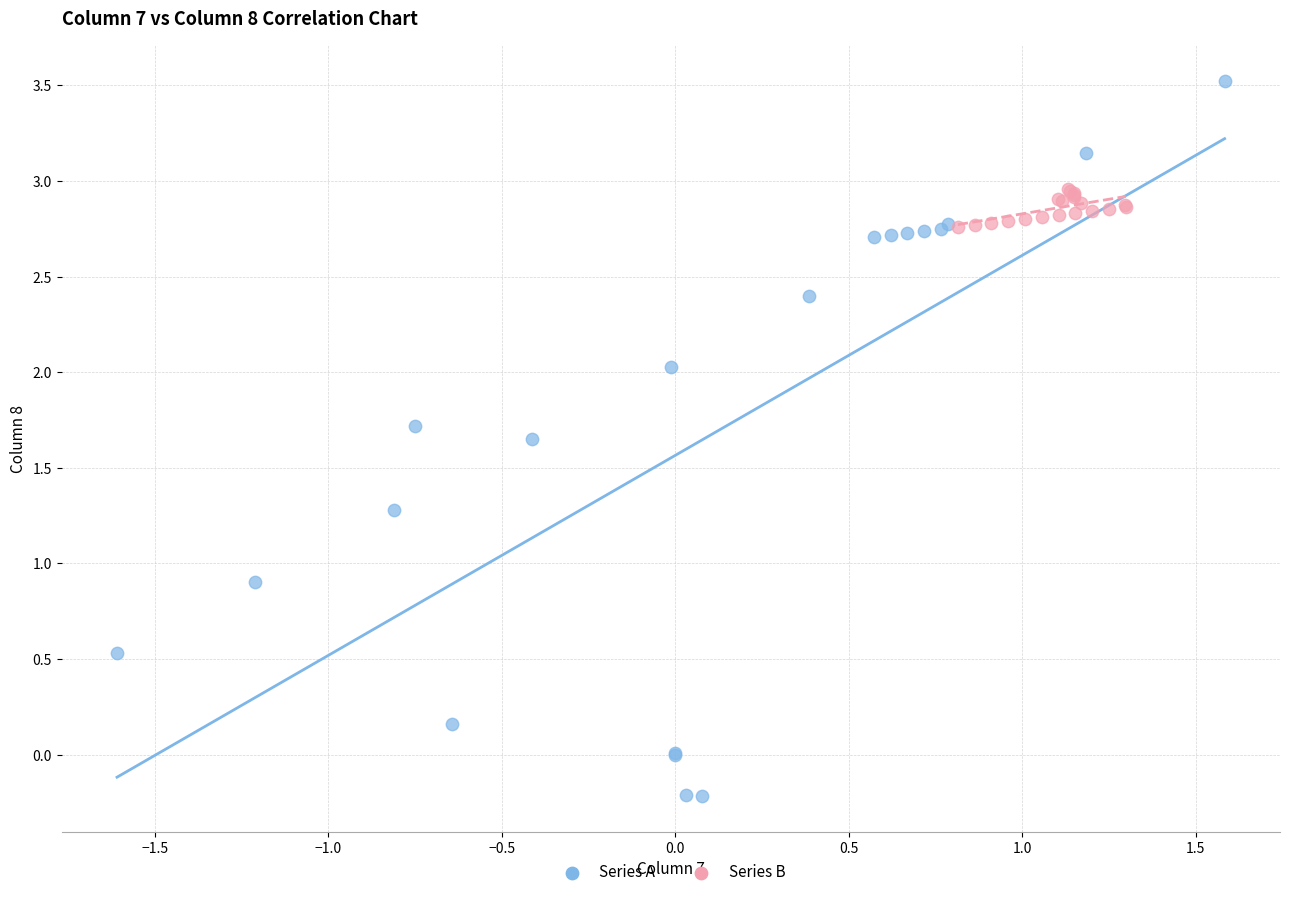

Which series has the largest Y range (max minus min)?

Series A